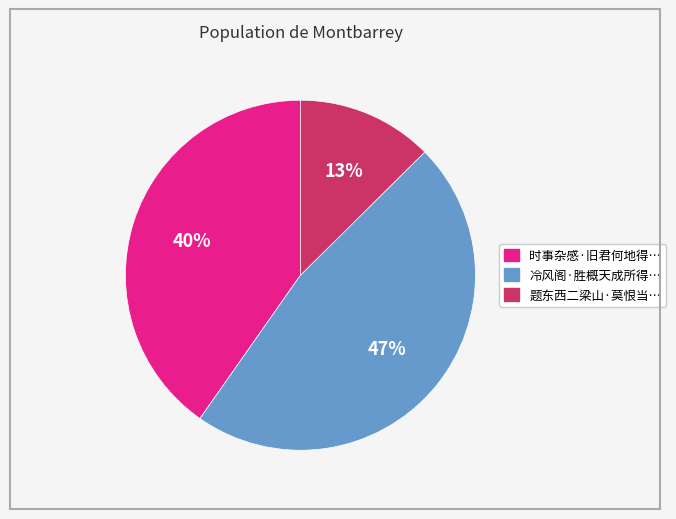

Is there any slice that represents more than half of the pie?

No